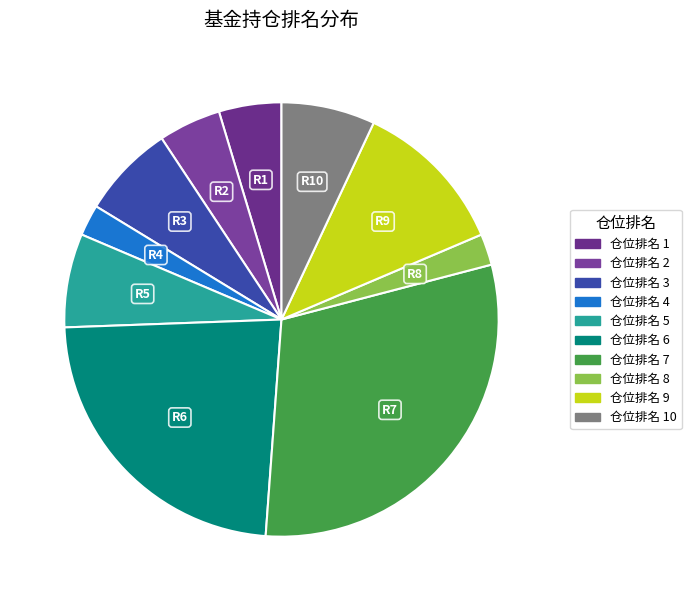

Which category has the biggest portion of the pie?

7